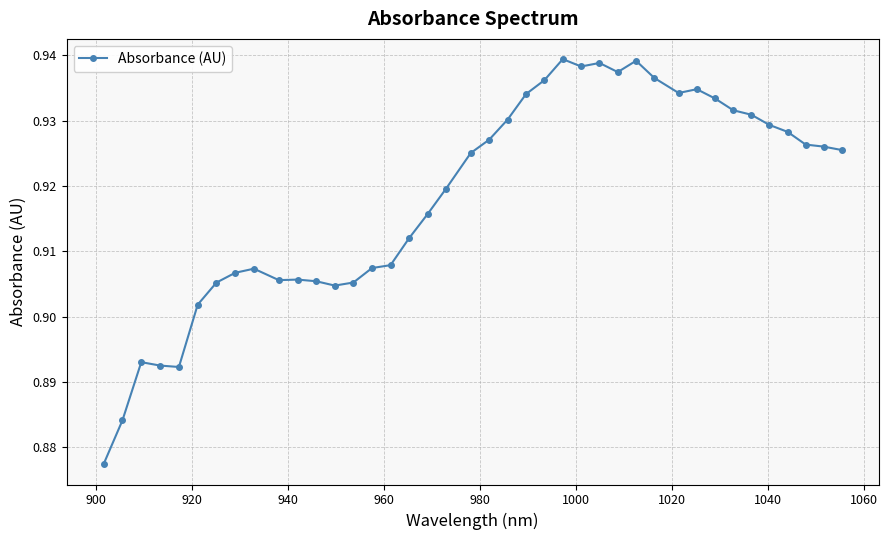

Count the values in the range 0 to 1.

40